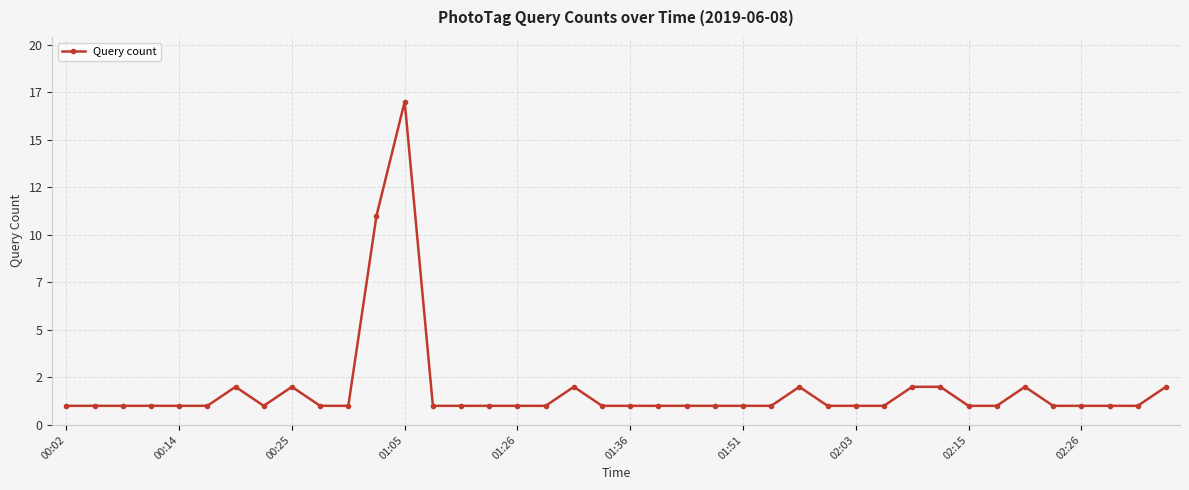

Reading left to right, what are all the values shown in this chart?

1	1	1	1	1	1	2	1	2	1	1	11	17	1	1	1	1	1	2	1	1	1	1	1	1	1	2	1	1	1	2	2	1	1	2	1	1	1	1	2